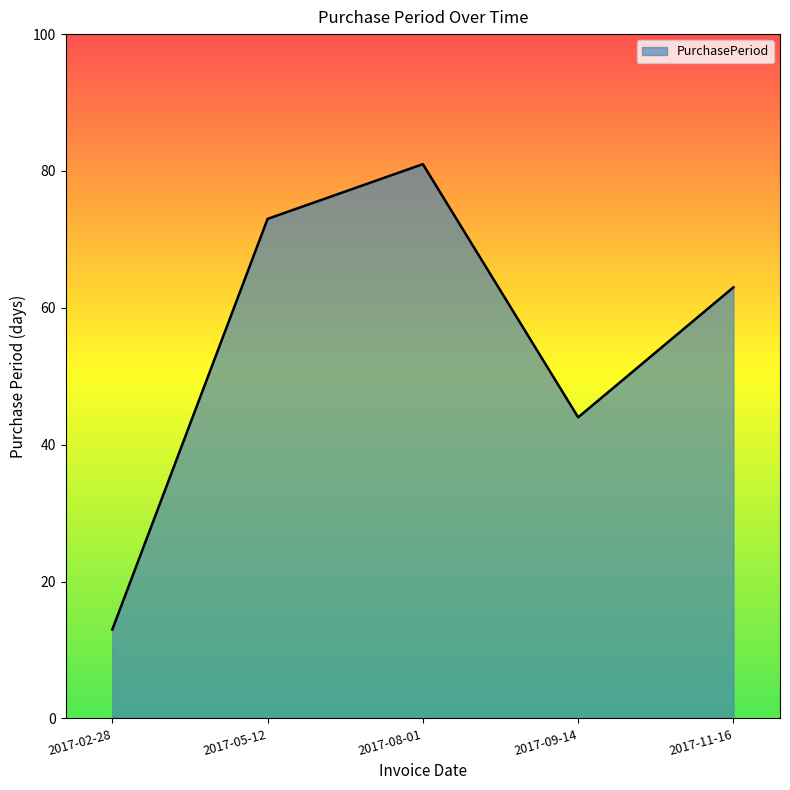

Where is the first local maximum?

2017-08-01